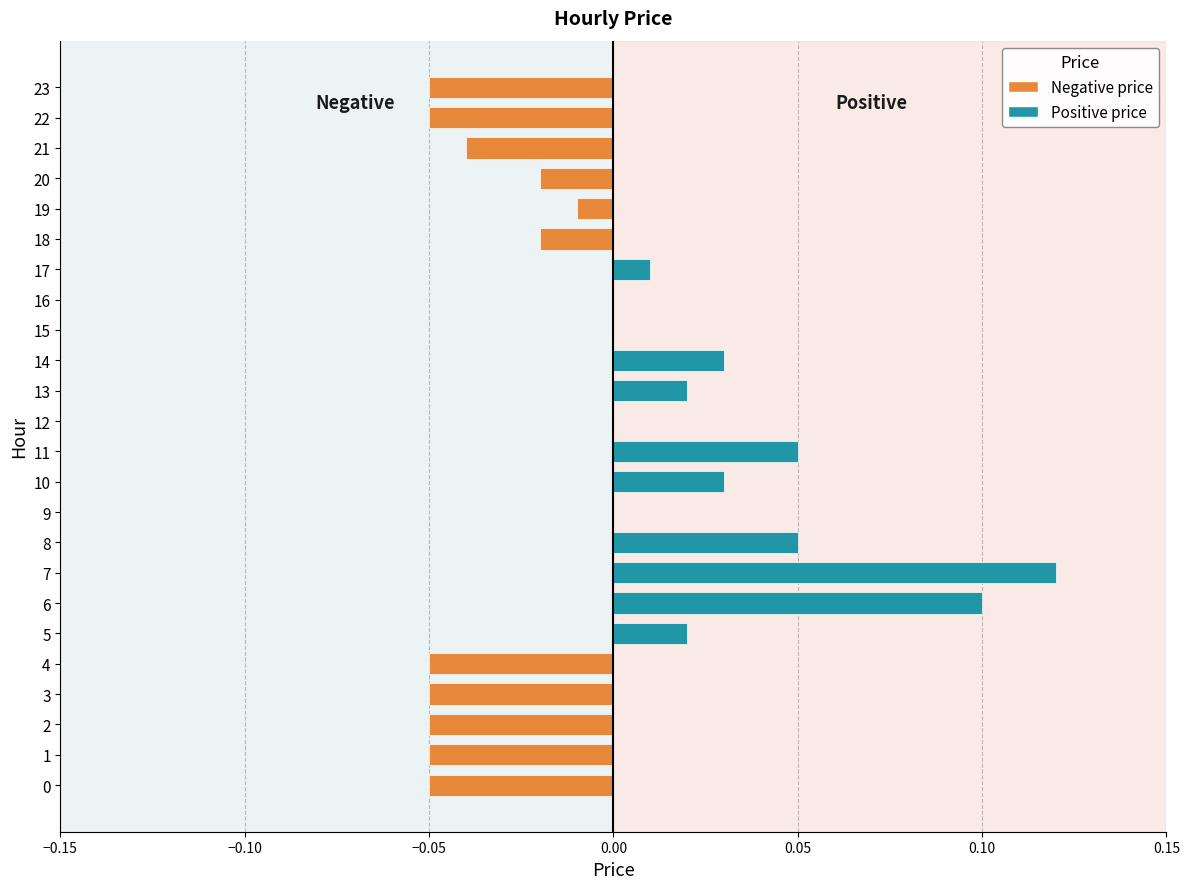

Does the chart contain stacked bars?

No